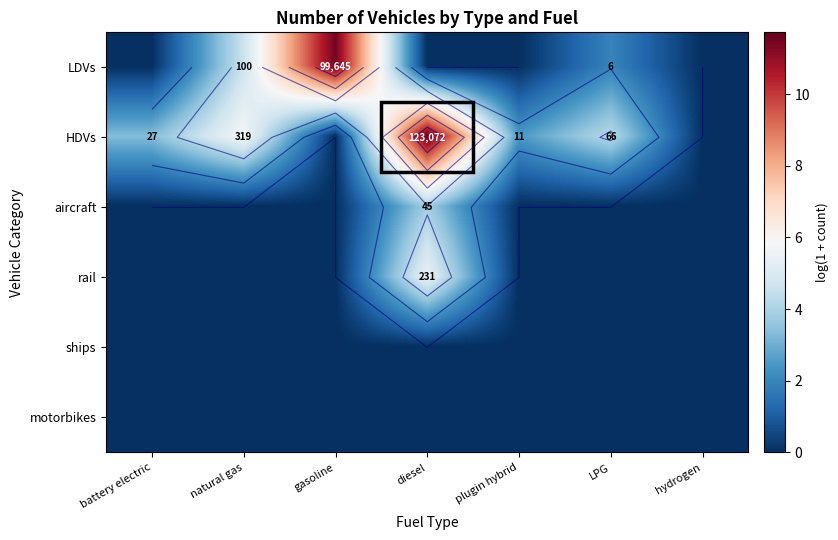

Which category has the lowest value in the motorbikes series?

battery electric